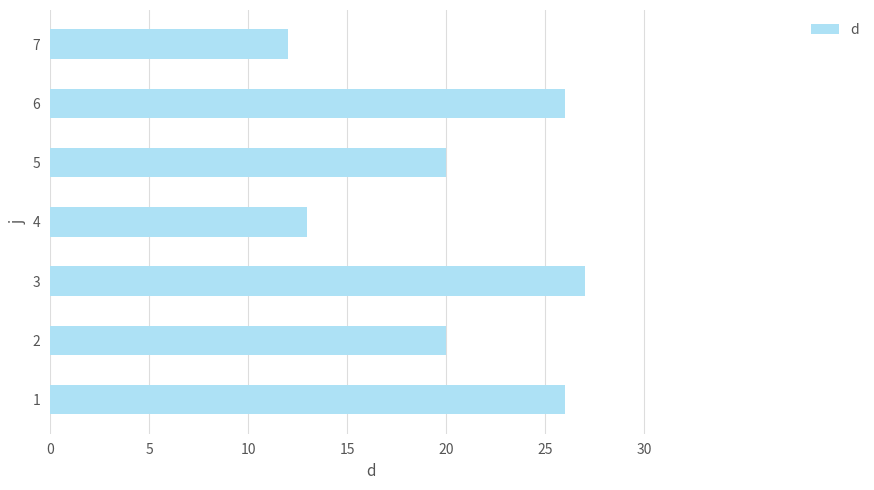

True or false: the data shows 20 at 5.

True